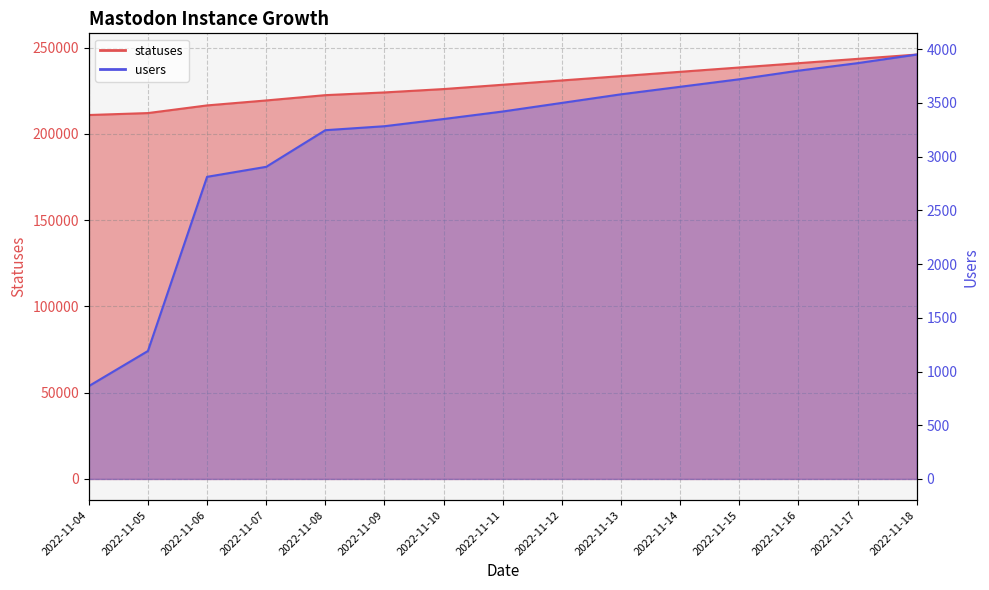

Rank the series by their maximum value, from highest to lowest.

statuses, users